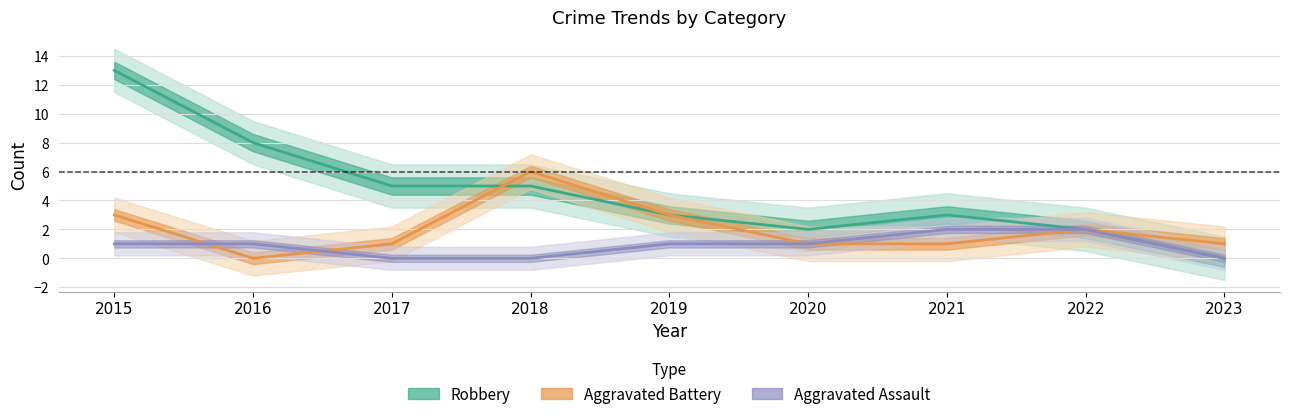

Does the chart display data point markers on the line(s)?

No